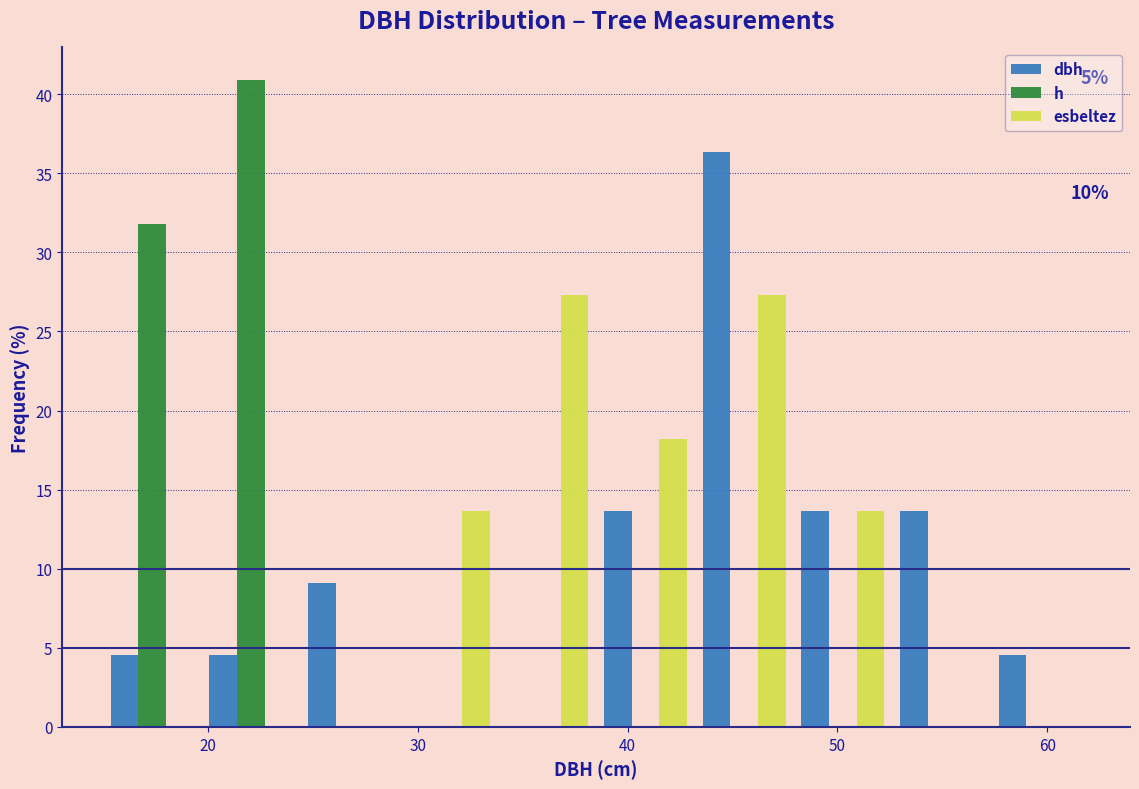

In the h series, which range on the x-axis has the tallest bar?

19.7 to 24.4